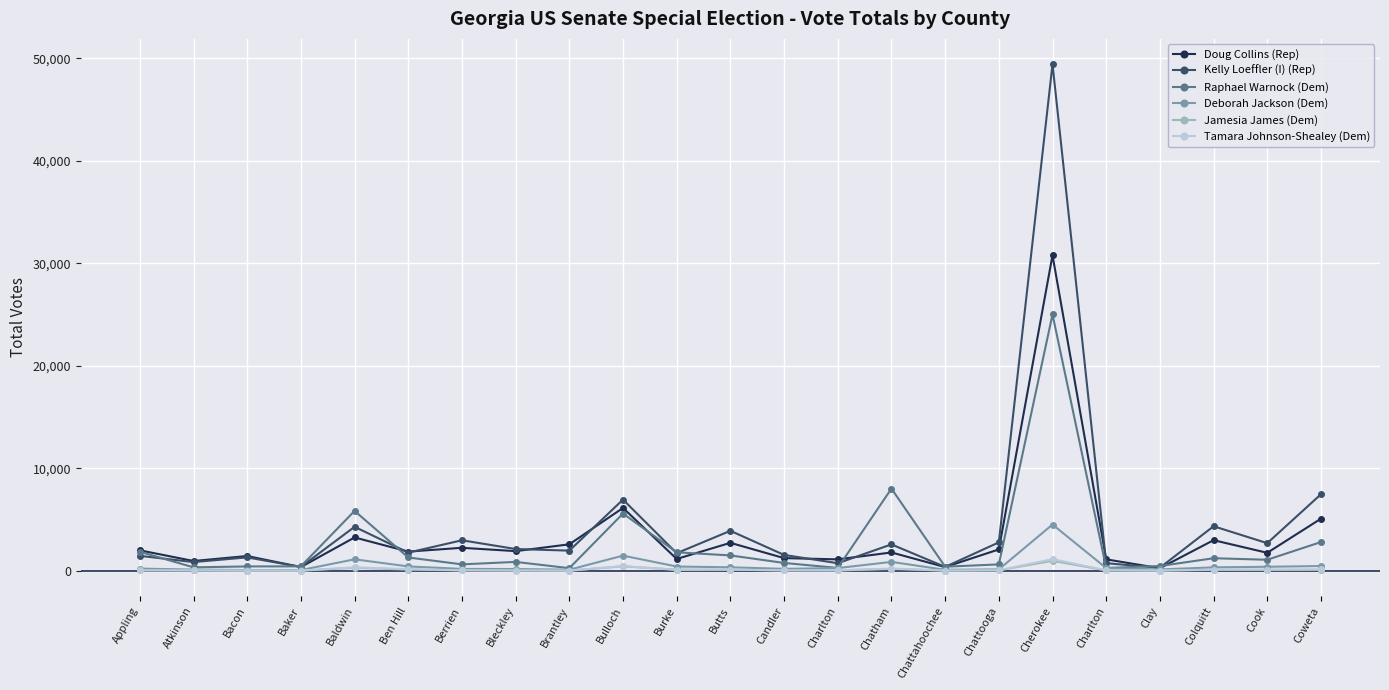

How many interior local valleys does the Doug Collins (Rep) series have?

9